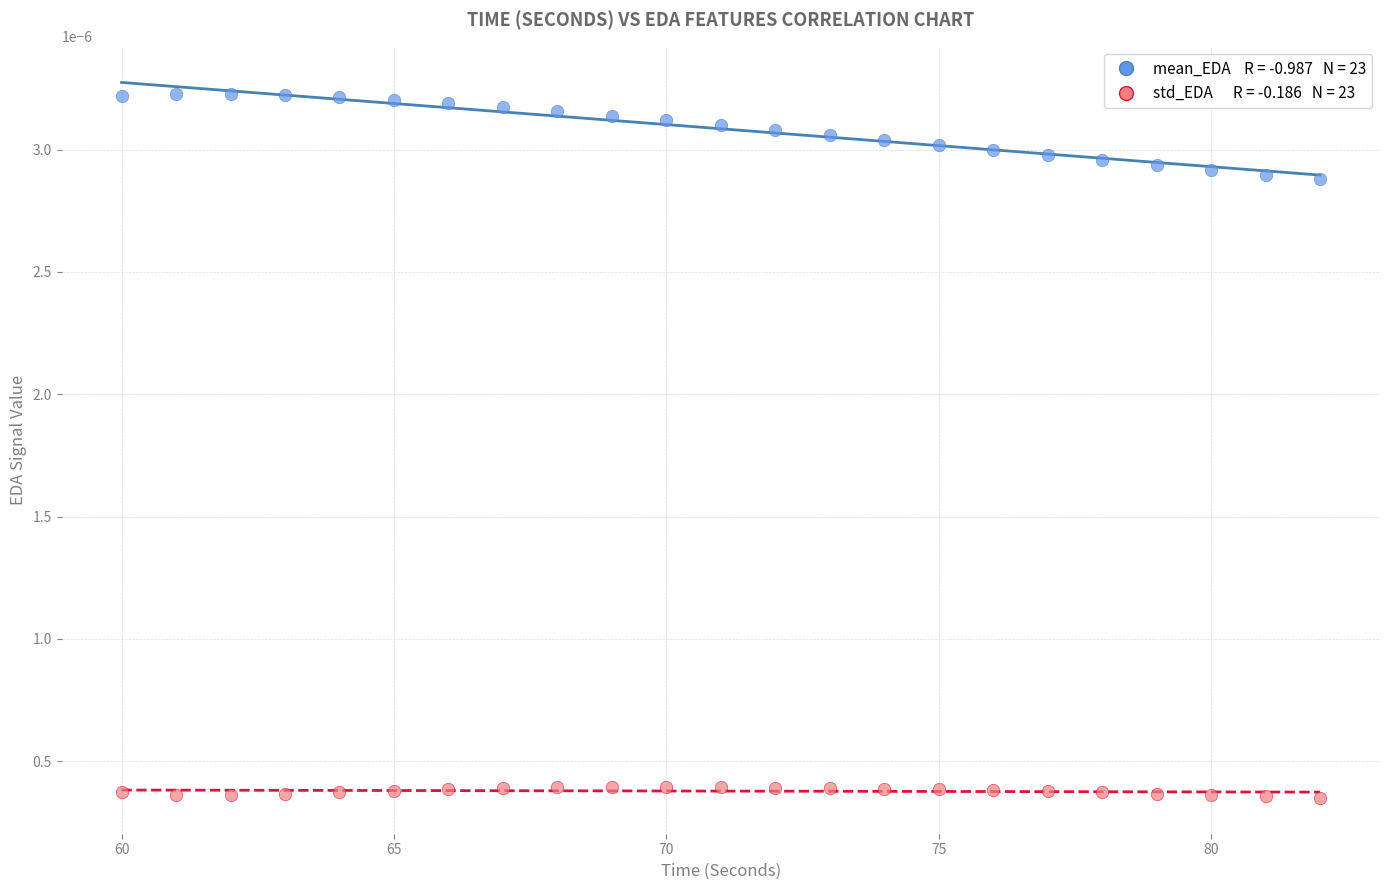

Across all data points, what is the range of X values (max minus min)?

22.0